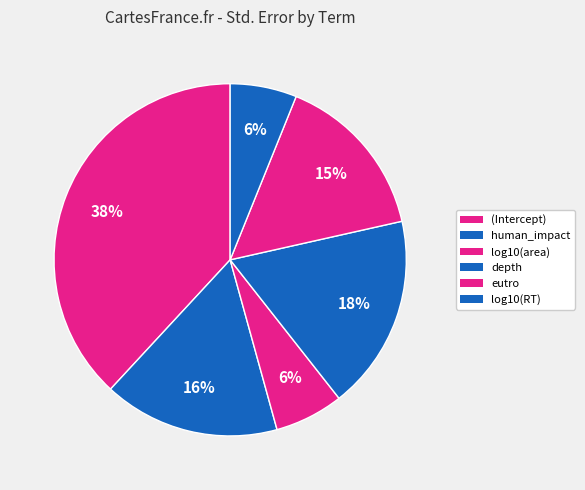

The human_impact slice represents 5% of the pie. True or false?

False